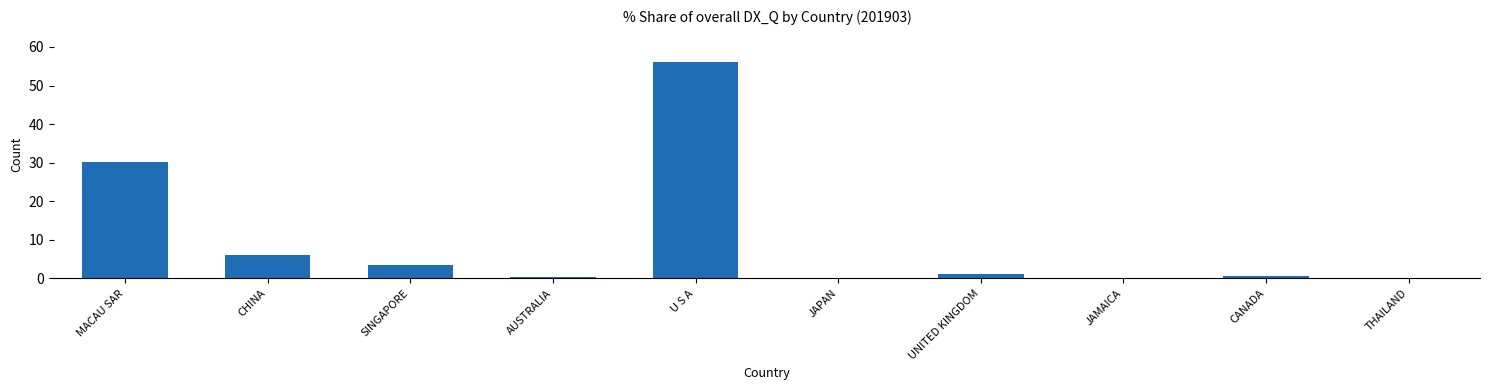

Does the chart contain stacked bars?

No